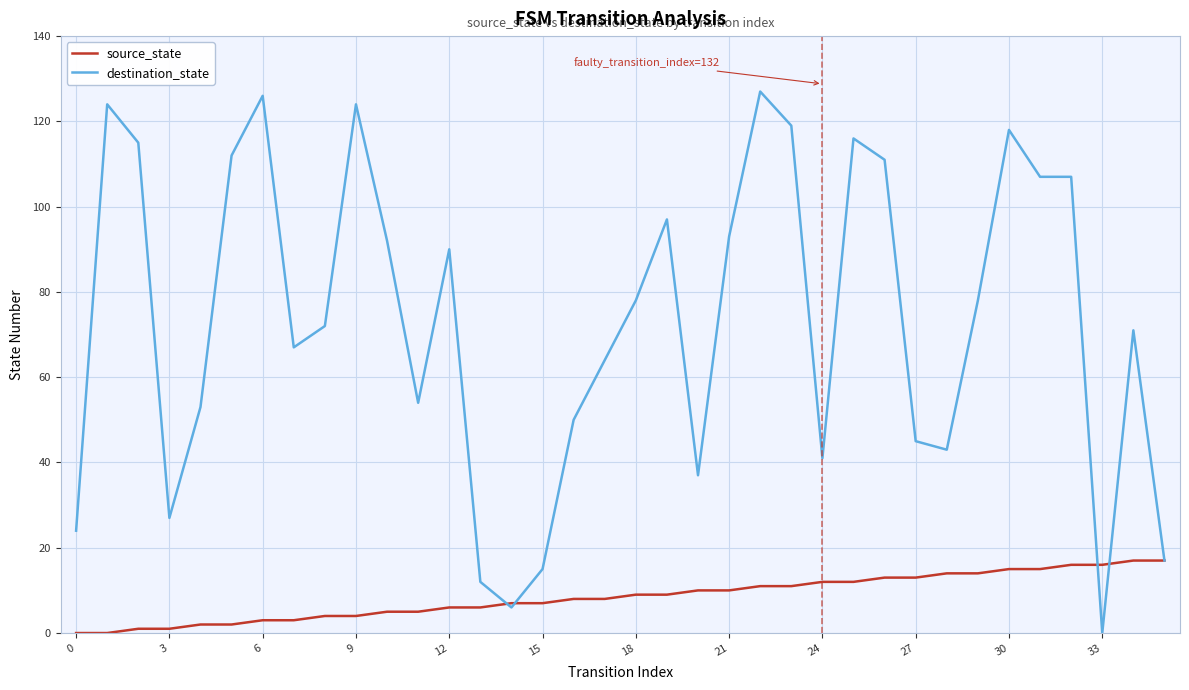

Which series has the widest spread of values?

destination_state